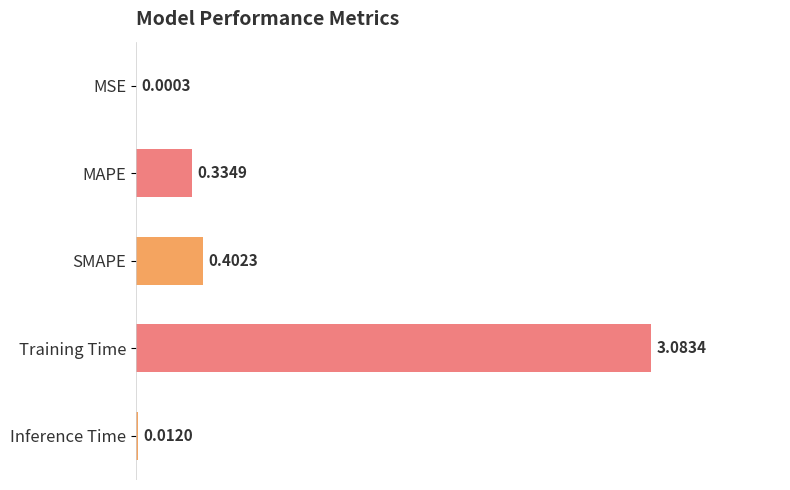

What is the change in value from SMAPE to Training Time?

+2.7